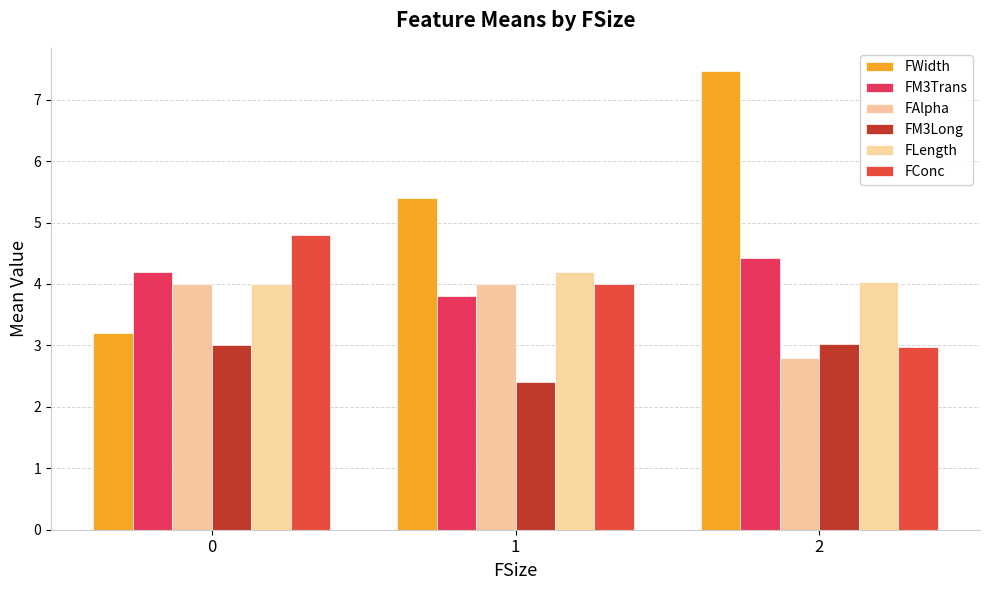

How many bars are there in total?

18